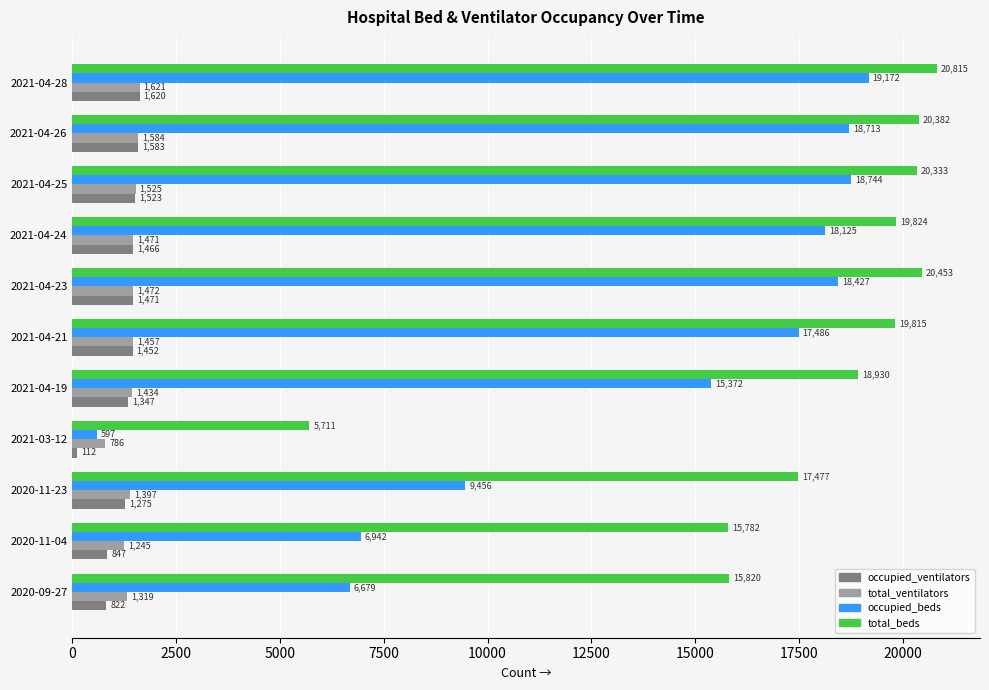

What is the sum of all total_ventilators values?

15311